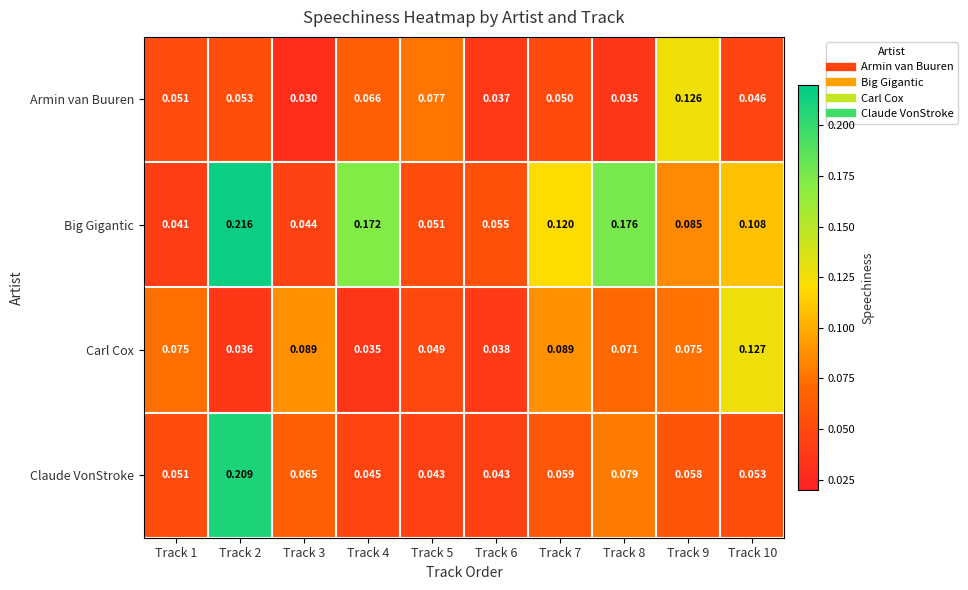

At Track 9, list the series in order from smallest to largest.

Claude VonStroke, Carl Cox, Big Gigantic, Armin van Buuren